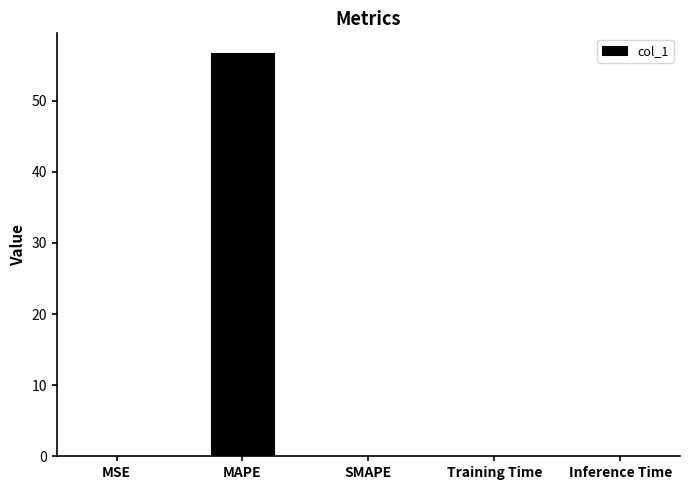

At which category does the chart reach its peak across all series?

MAPE